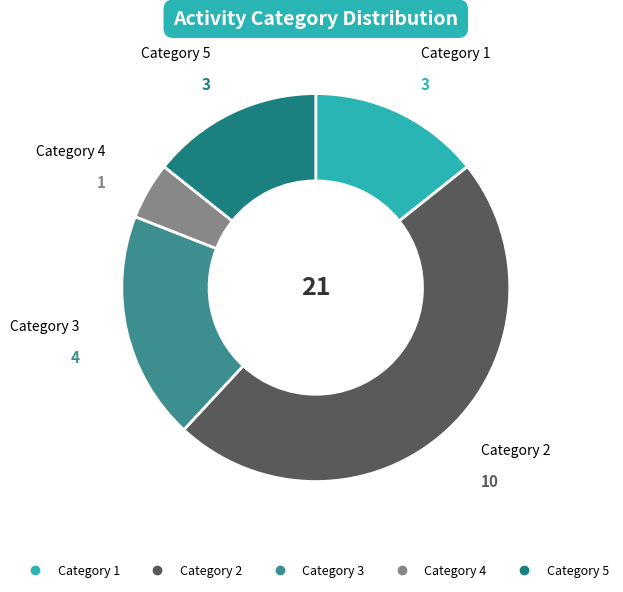

Is there any slice that represents more than half of the pie?

No